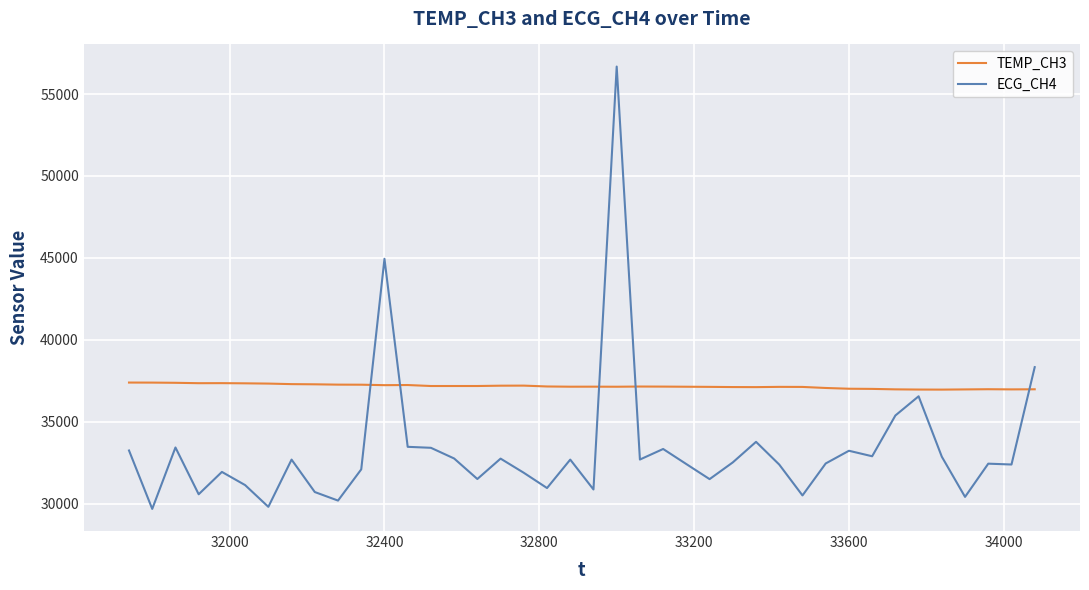

What is the smallest value displayed?

29673